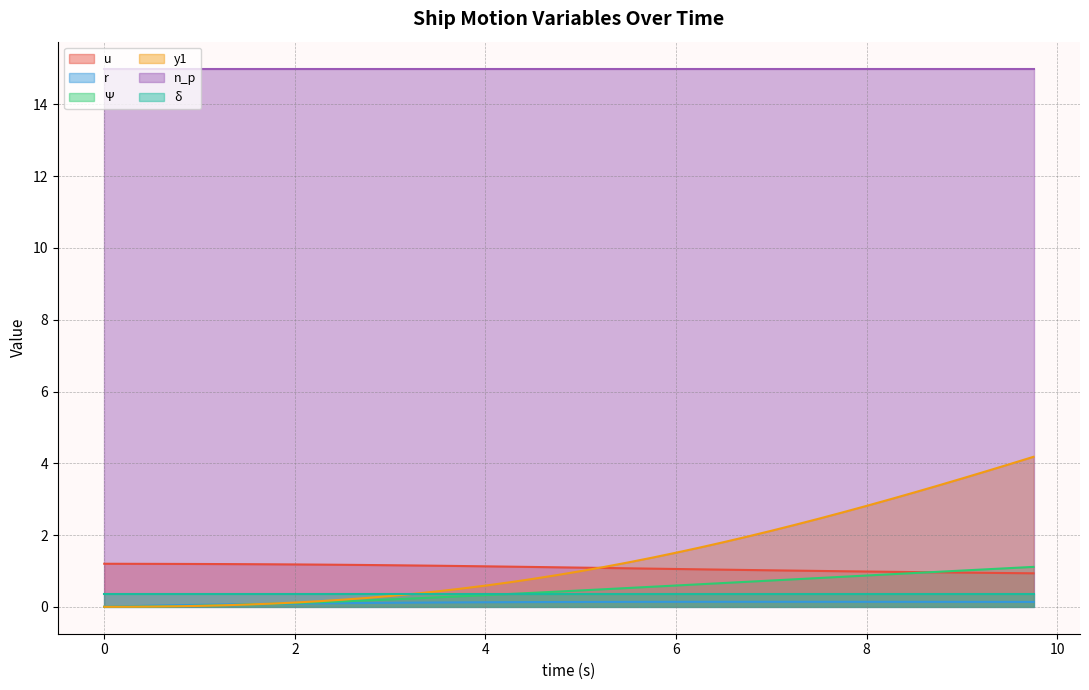

Which series has the widest spread of values?

y1